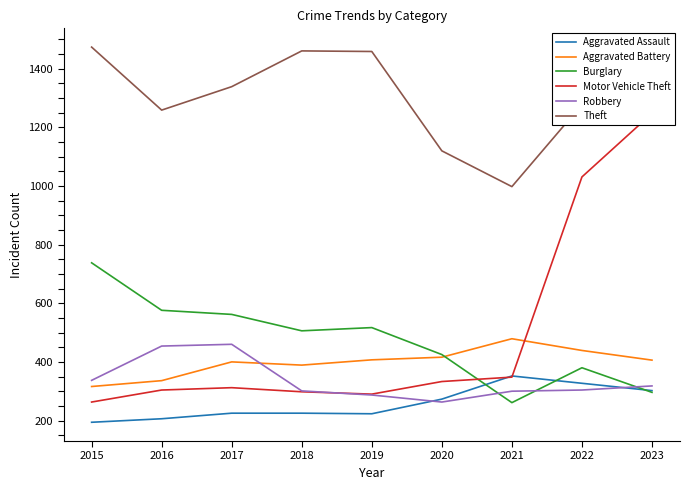

Which series has the largest total across all categories?

Theft